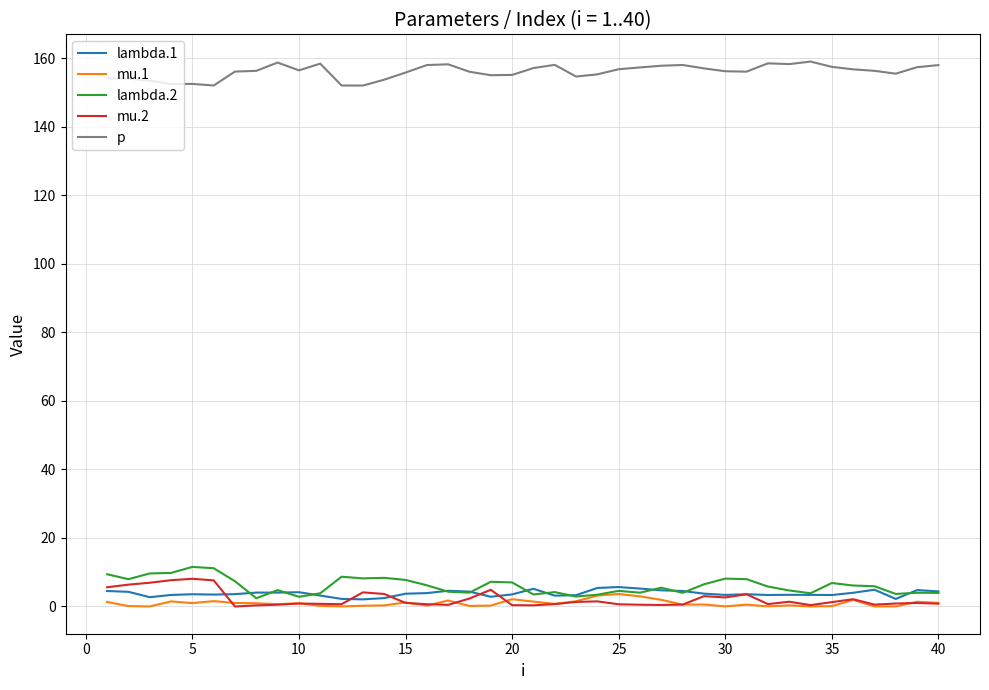

What is the maximum value shown in the chart?

159.0